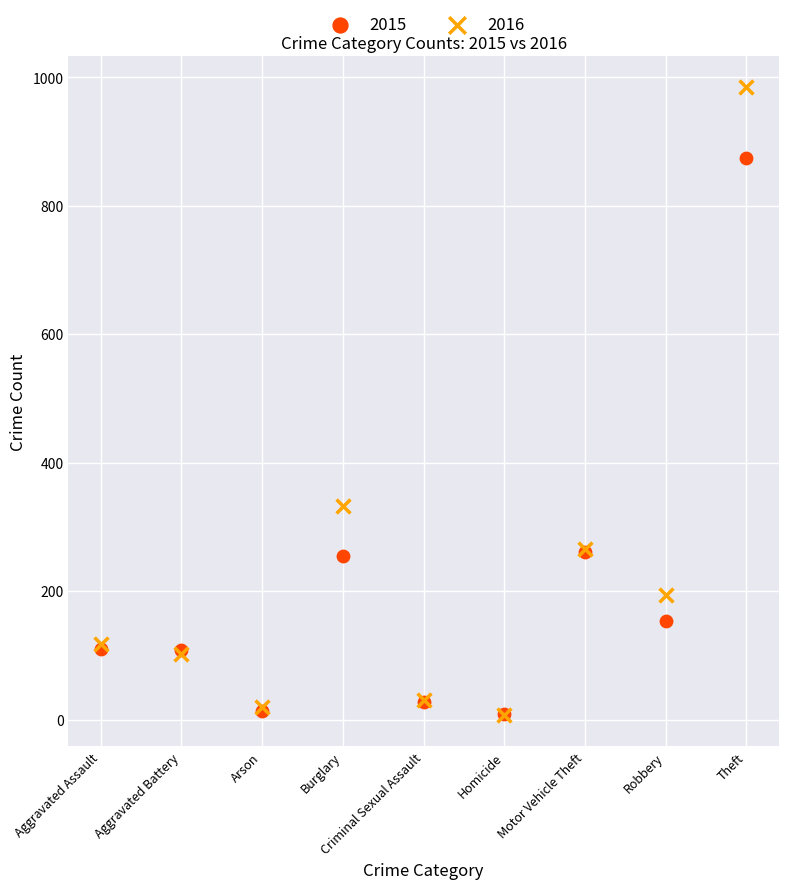

Which series has the widest spread of Y values?

2016